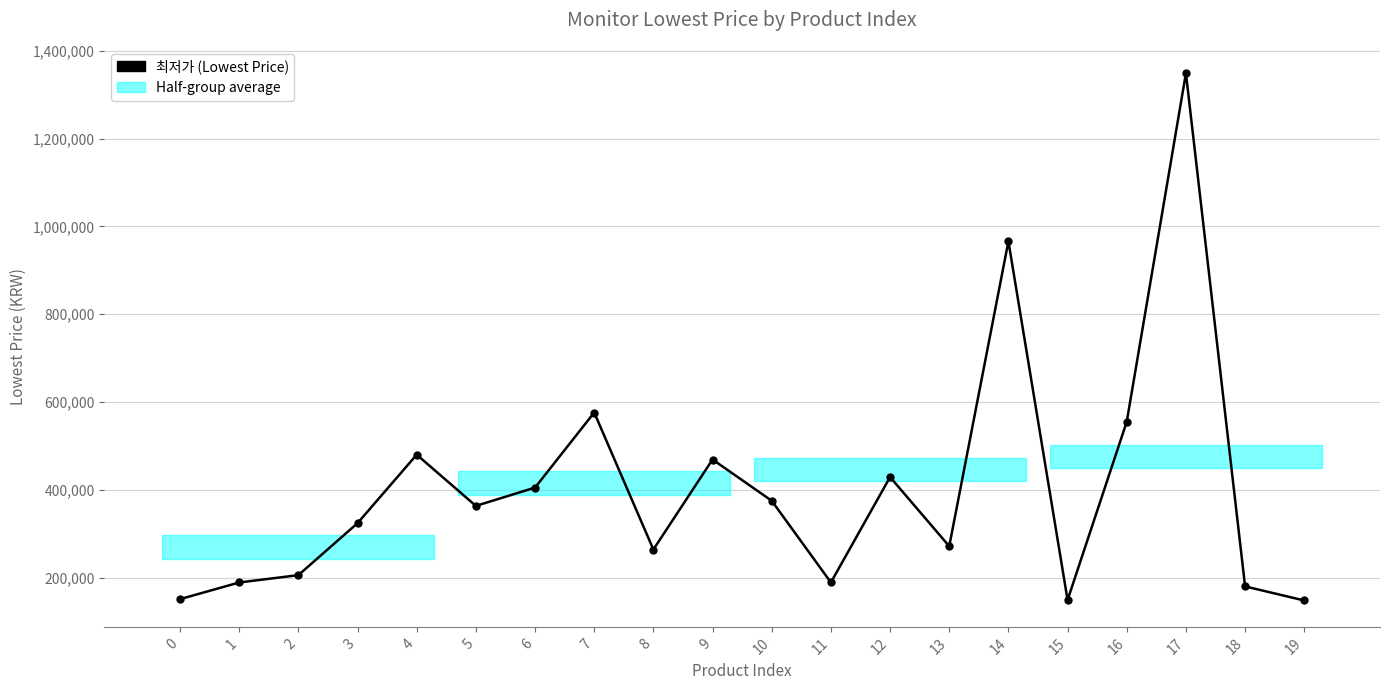

What is the minimum value shown in the chart?

147890